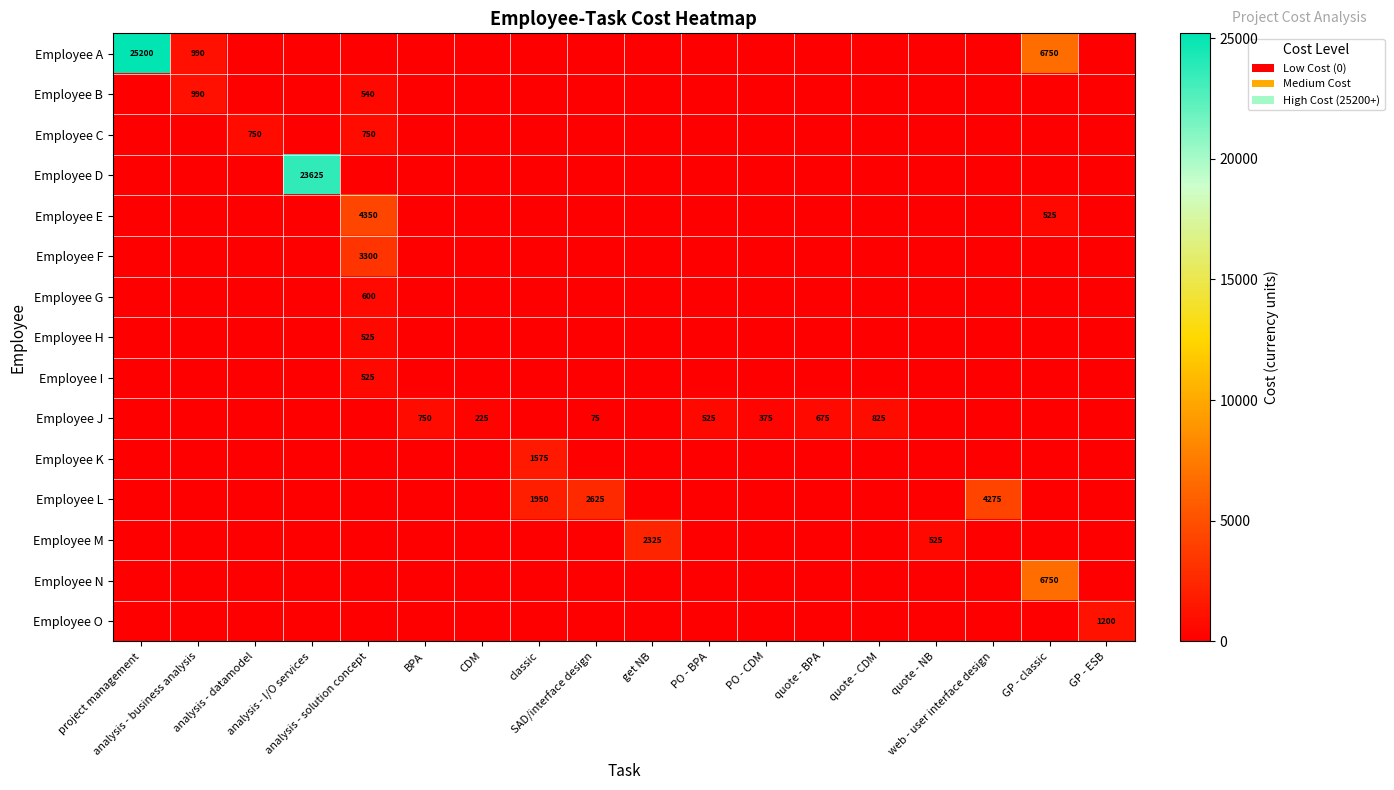

What is the maximum value shown in the chart?

25200